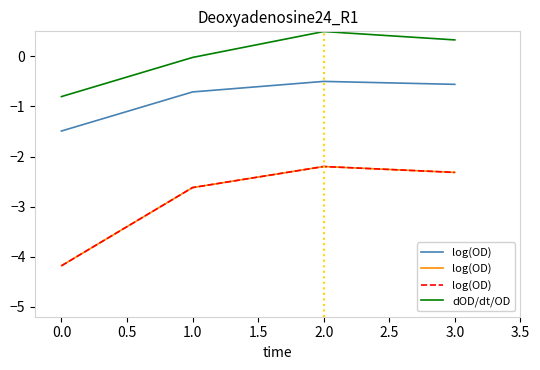

Which series has the widest spread of values?

log(OD)